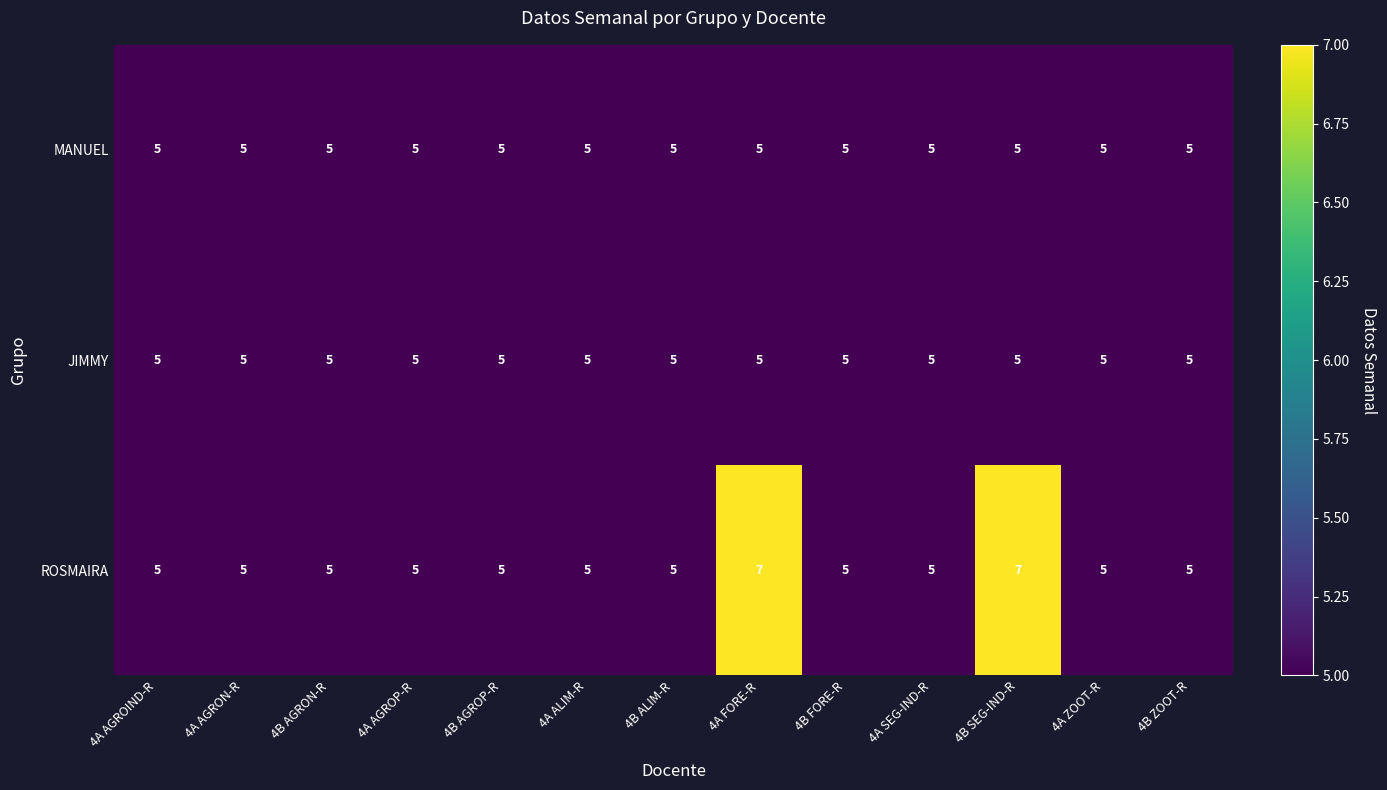

What is the highest value of the MANUEL series?

5